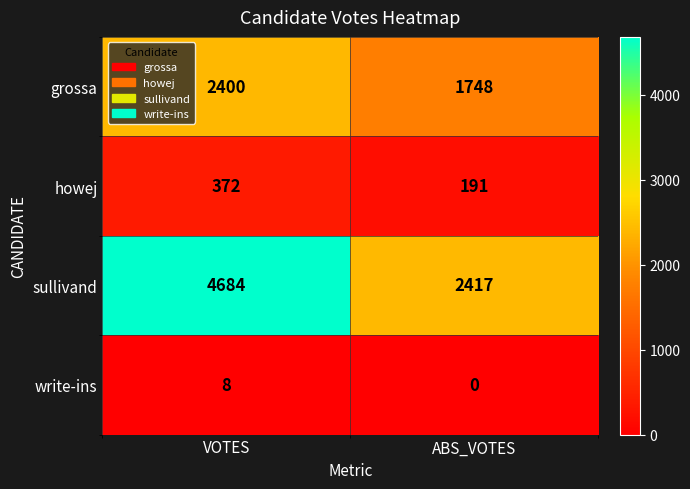

Is it true that howej equals 95 at ABS_VOTES?

False